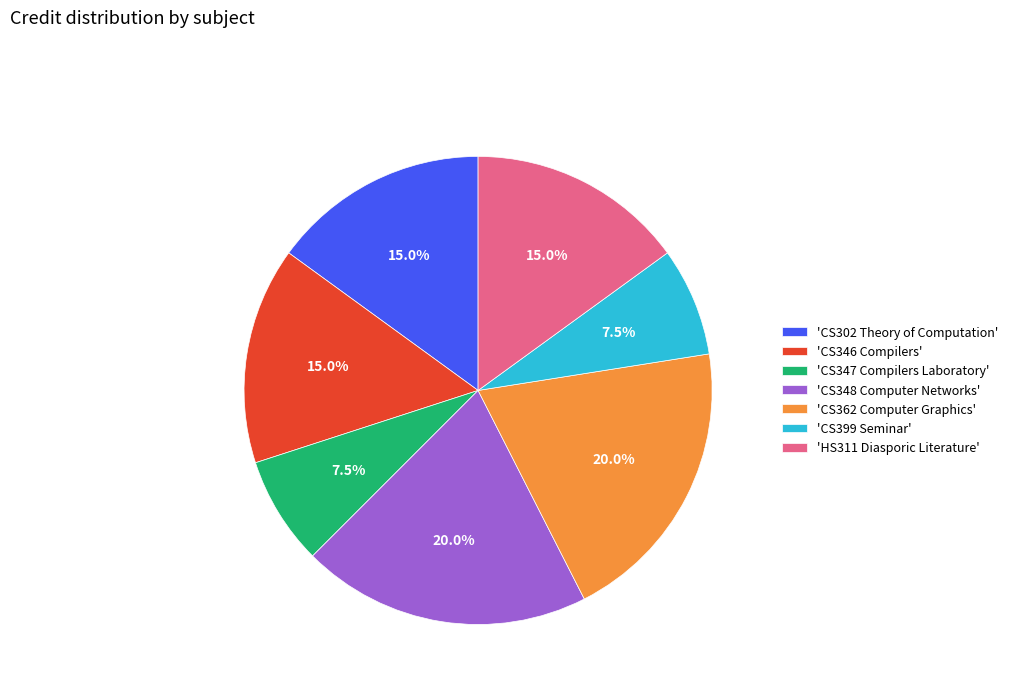

Approximately how many times larger is the value at 'CS347 Compilers Laboratory' compared to 'CS399 Seminar'?

1.0